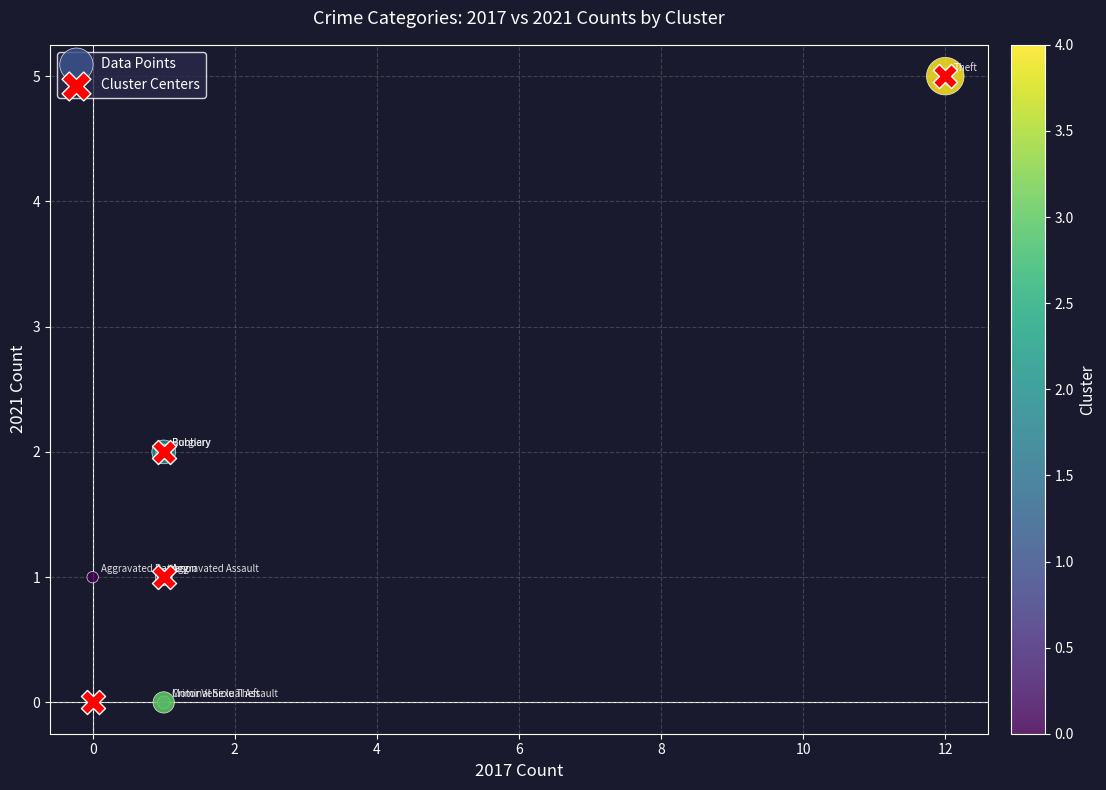

What are all the series names shown in the legend?

Data Points, Cluster Centers